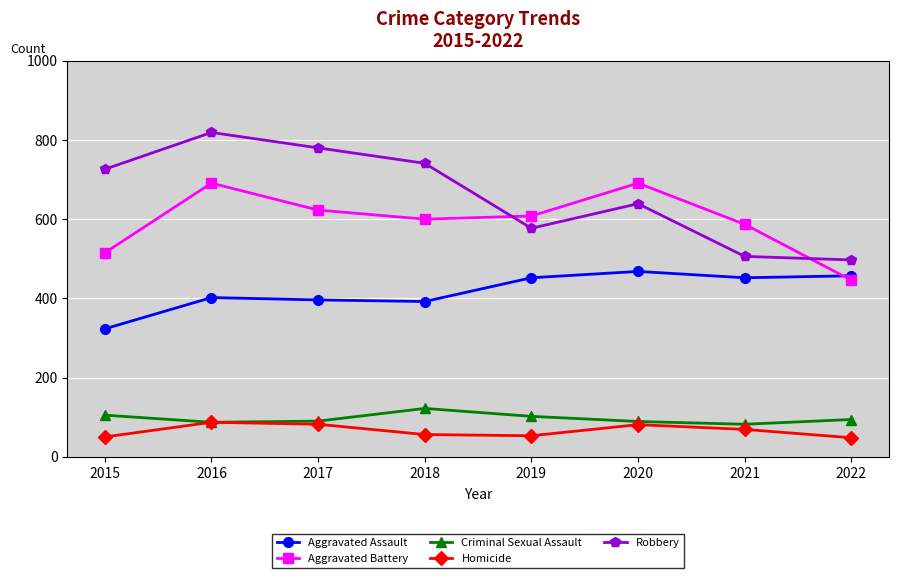

True or false: Robbery has more than 1 points higher than both neighbors.

True